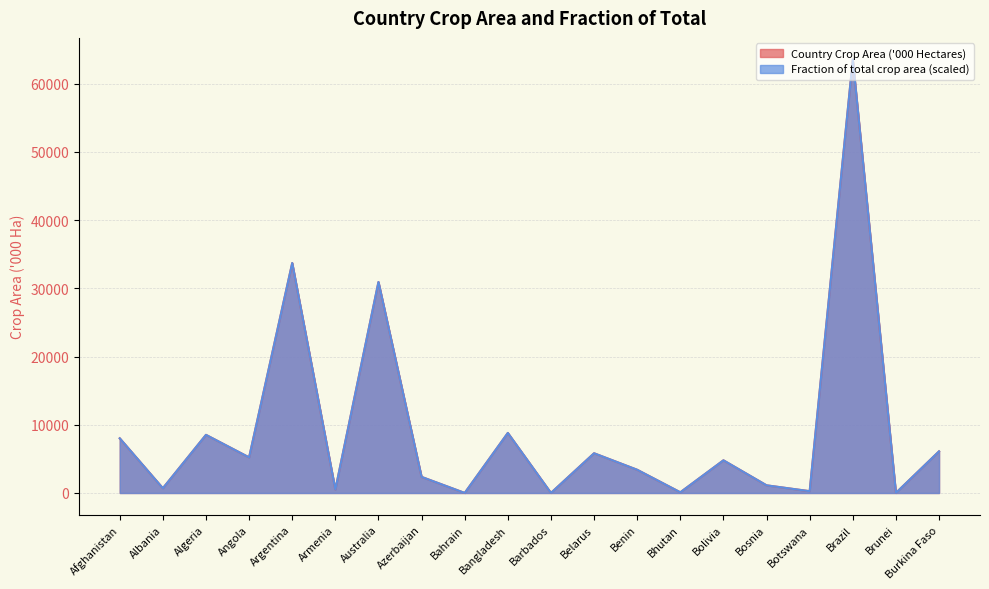

Which series has the widest spread of values?

Country Crop Area ('000 Hectares)